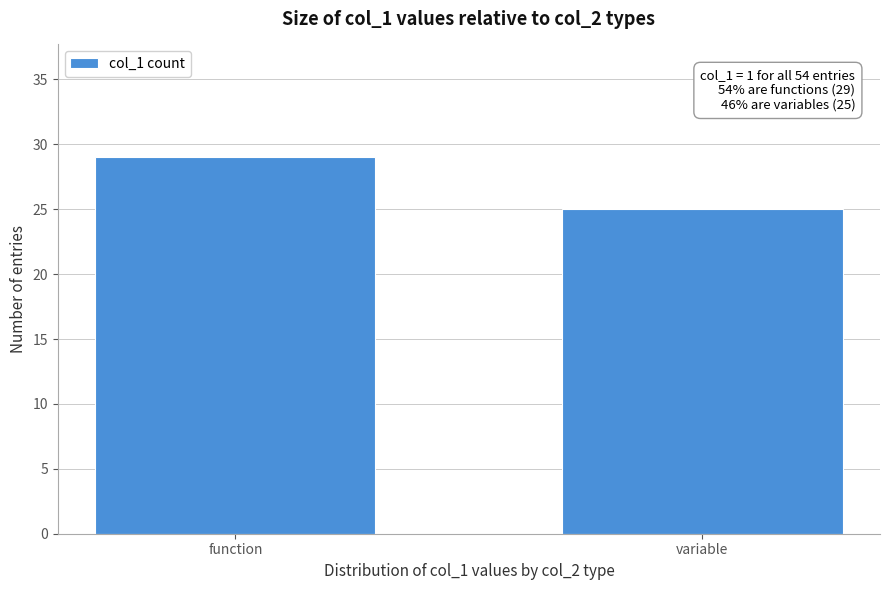

Reading left to right, what are all the values shown in this chart?

29	25